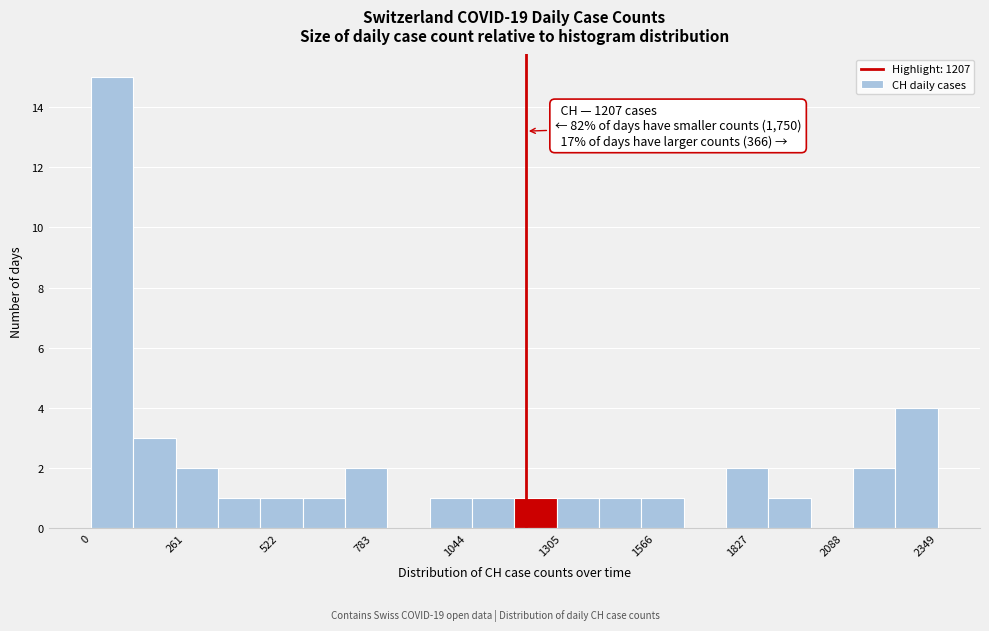

Read against the x-axis, roughly where is the centre of the tallest bar?

50